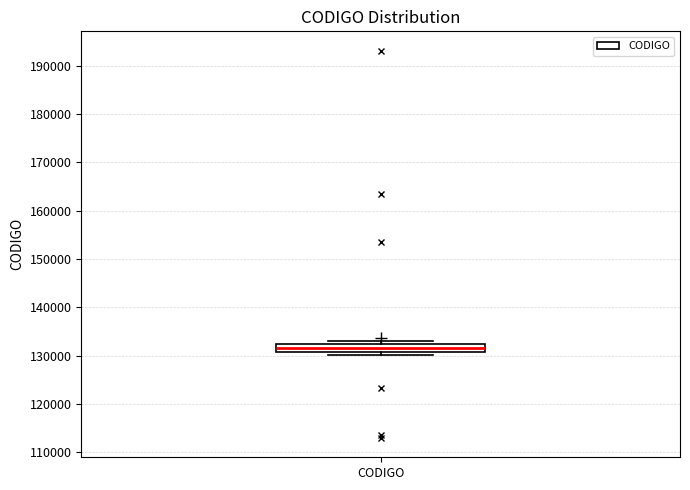

Where is the upper edge of the box for CODIGO on the y-axis? The values are not printed on the chart, so give them approximately, as read against the axis.

132000